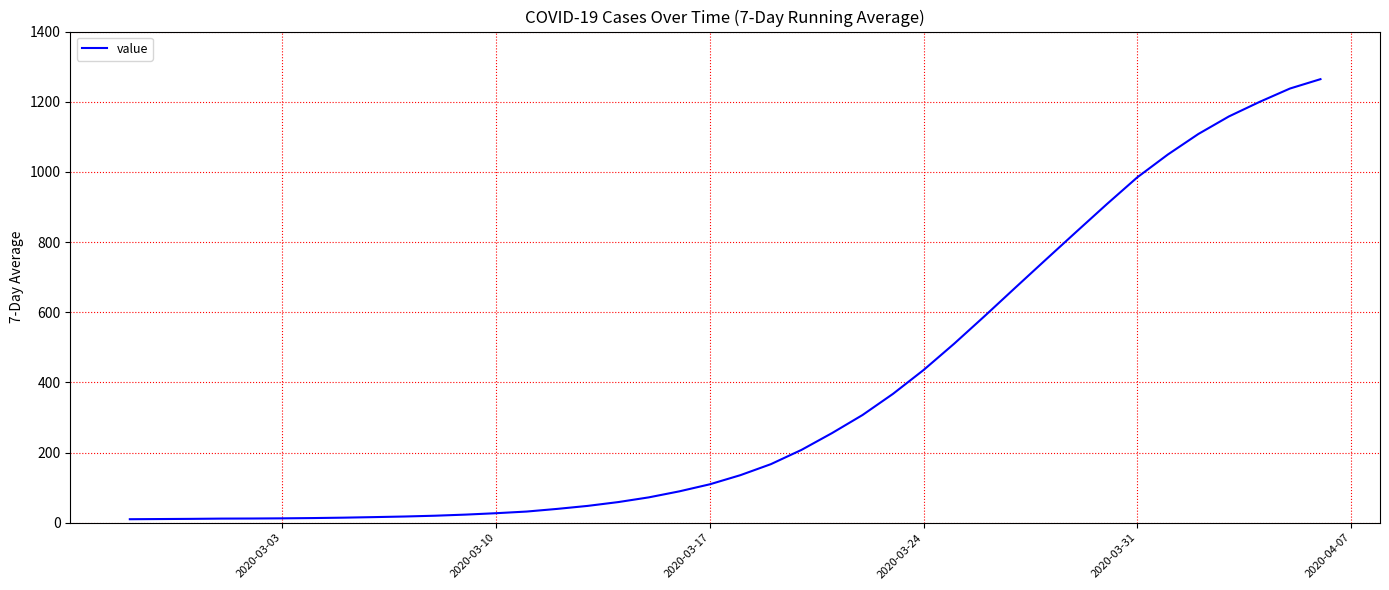

What is the sum of all values?

14780.3